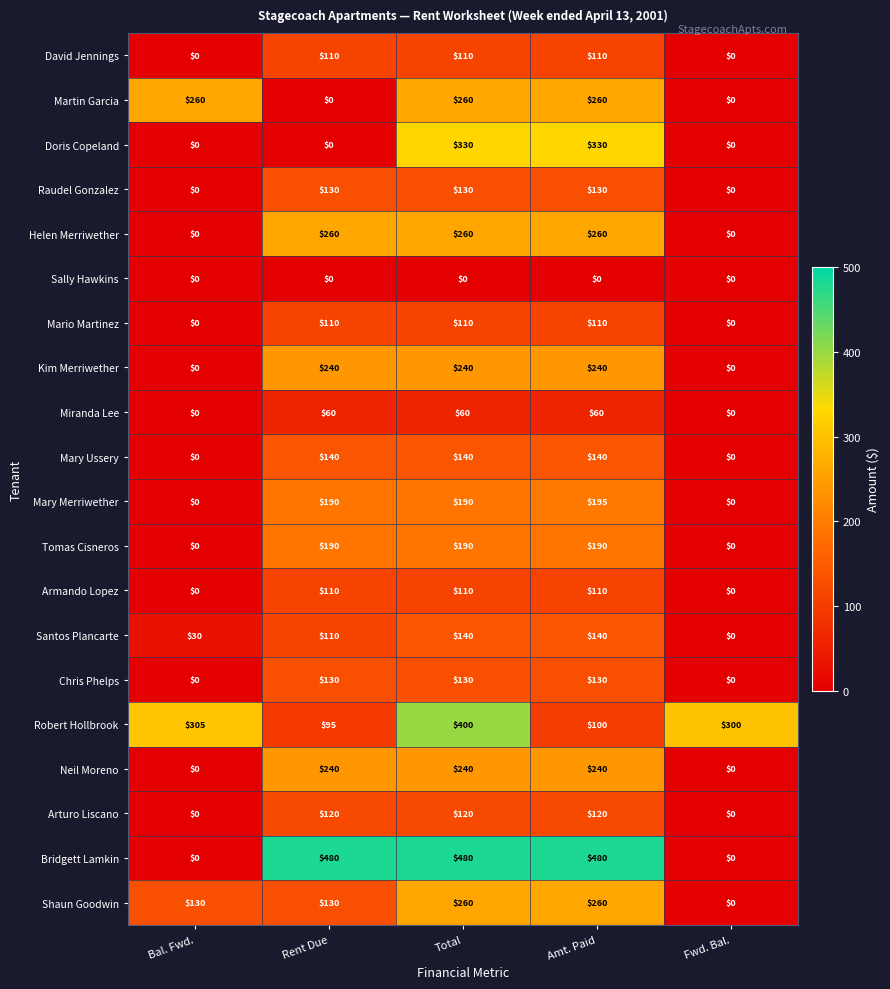

What value does the Arturo Liscano series have at Rent Due, to the nearest 50?

100